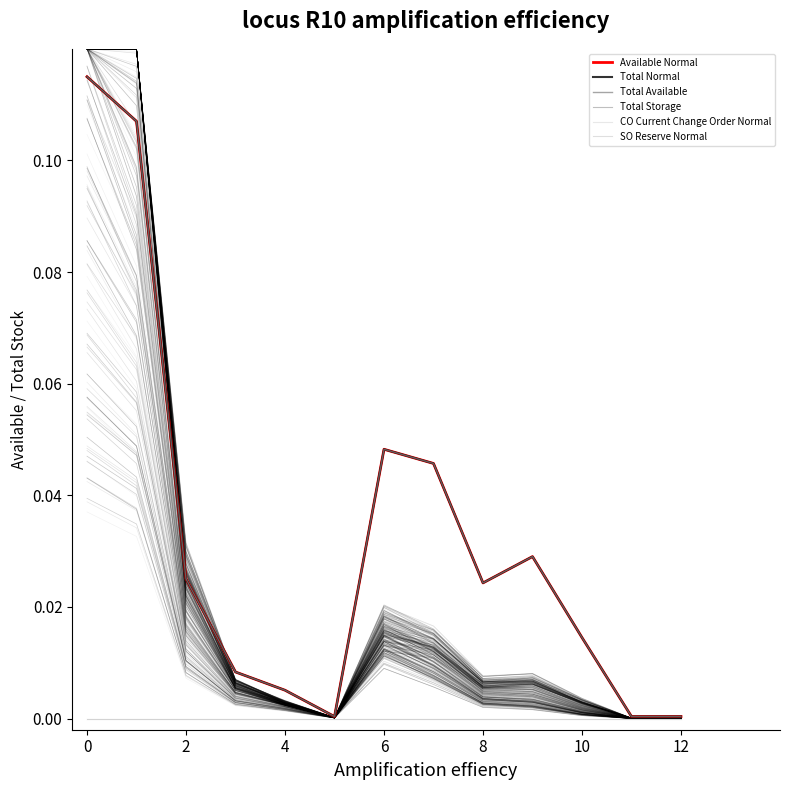

How many interior local peaks does the Total Available series have?

2